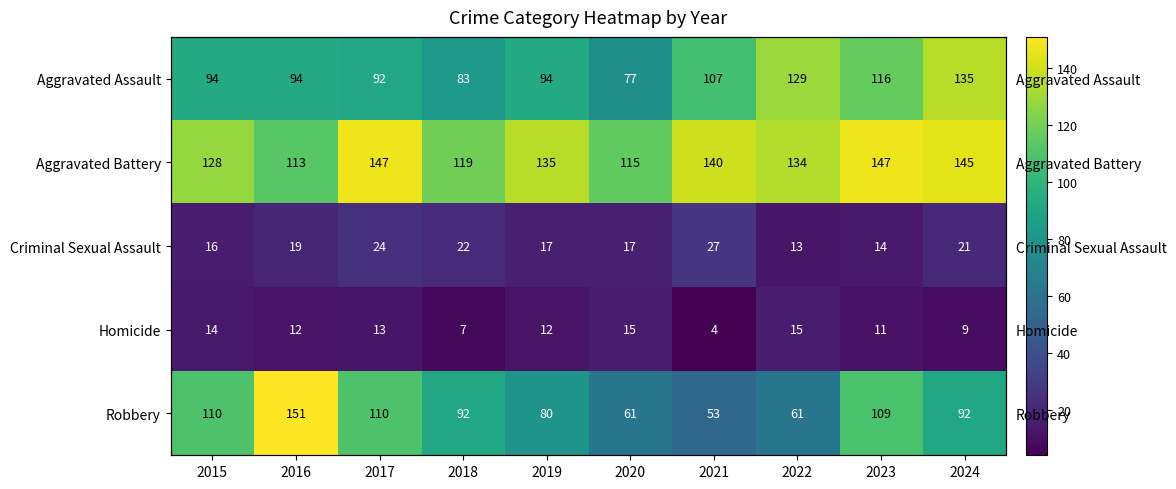

The value of Robbery at 2022 is 61. True or false?

True